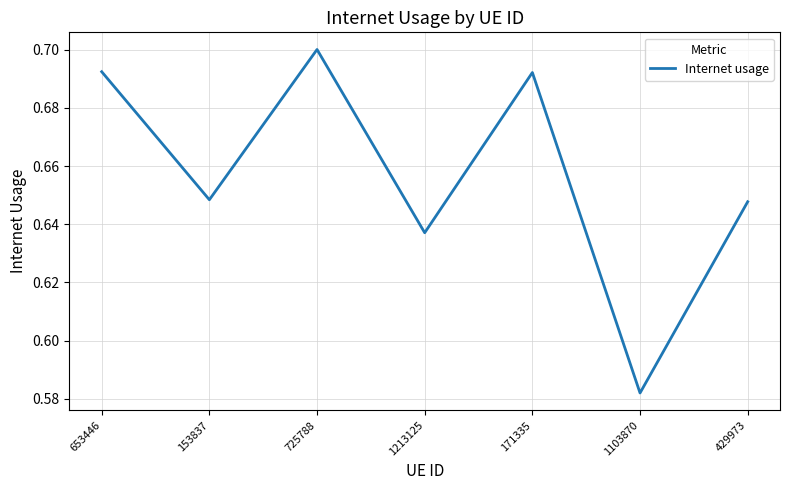

How many values are between 0 and 1?

7